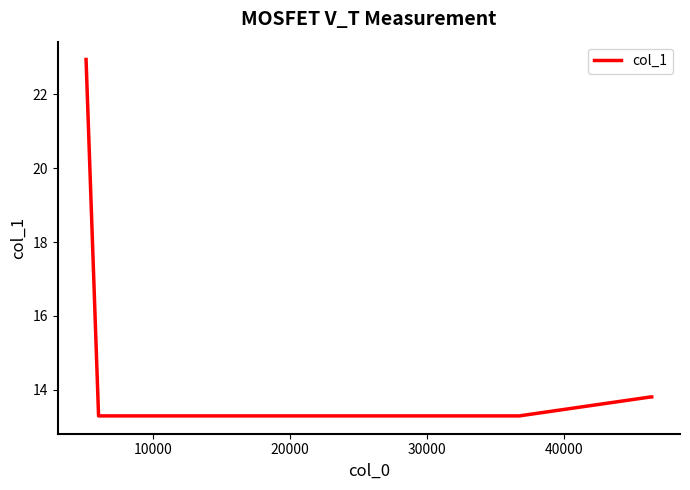

What is the minimum value shown in the chart?

13.3